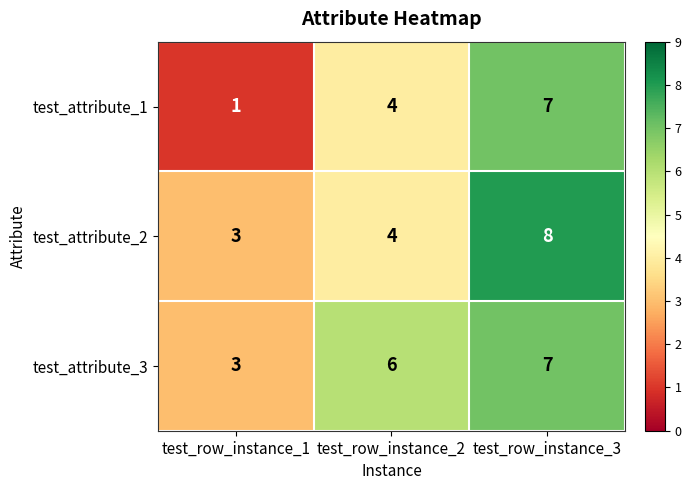

Which series has the largest total across all categories?

test_attribute_3